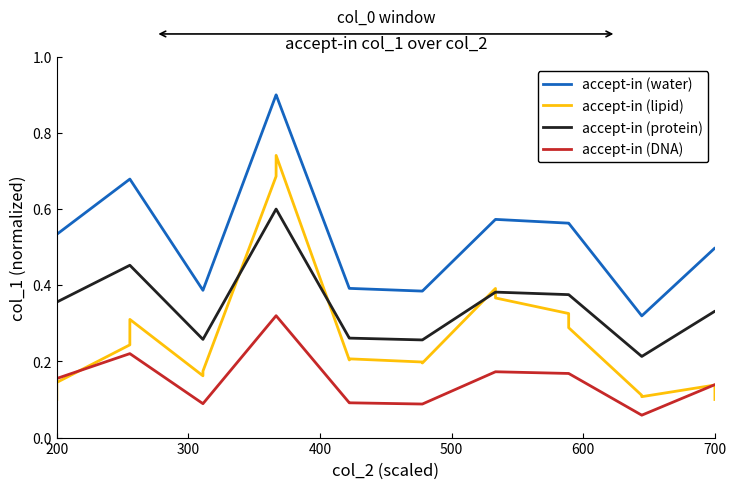

Which series has the widest spread of values?

accept-in (lipid)